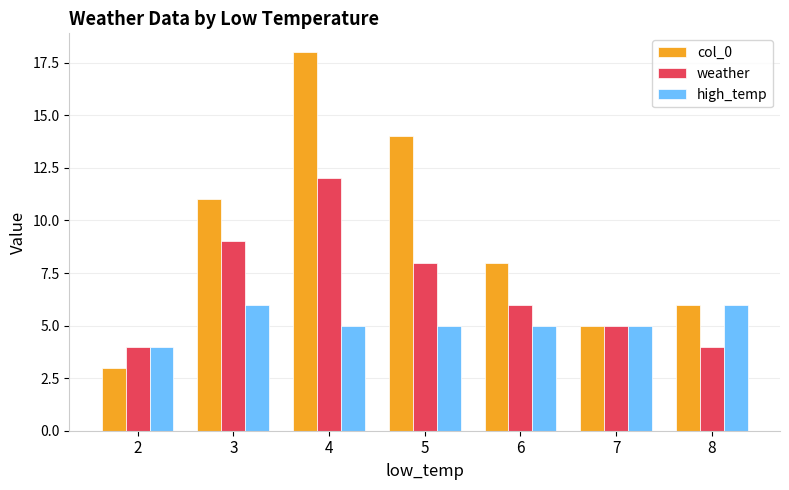

Rank the series at 6 from highest to lowest value.

col_0, weather, high_temp